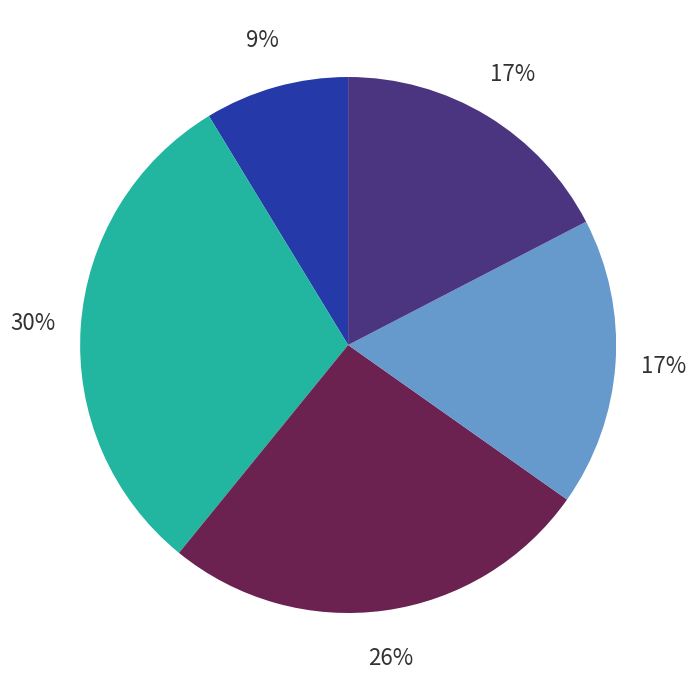

To the nearest percent, what is the average slice percentage?

20%